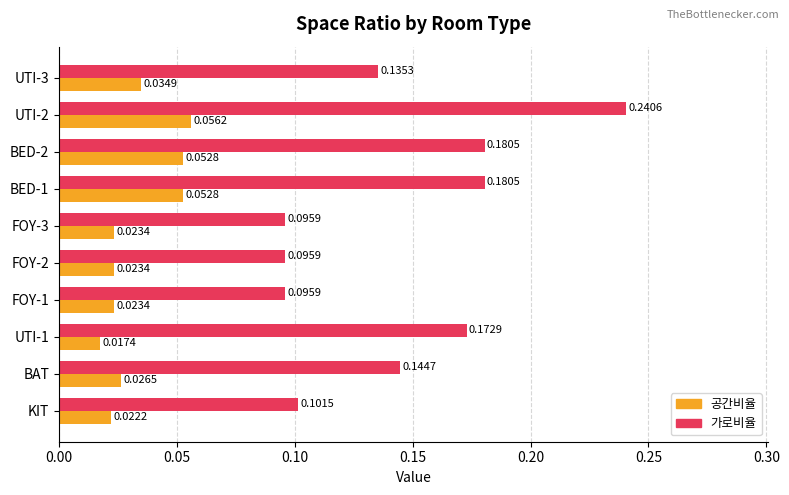

How many 가로비율 values are between 0 and 1?

10